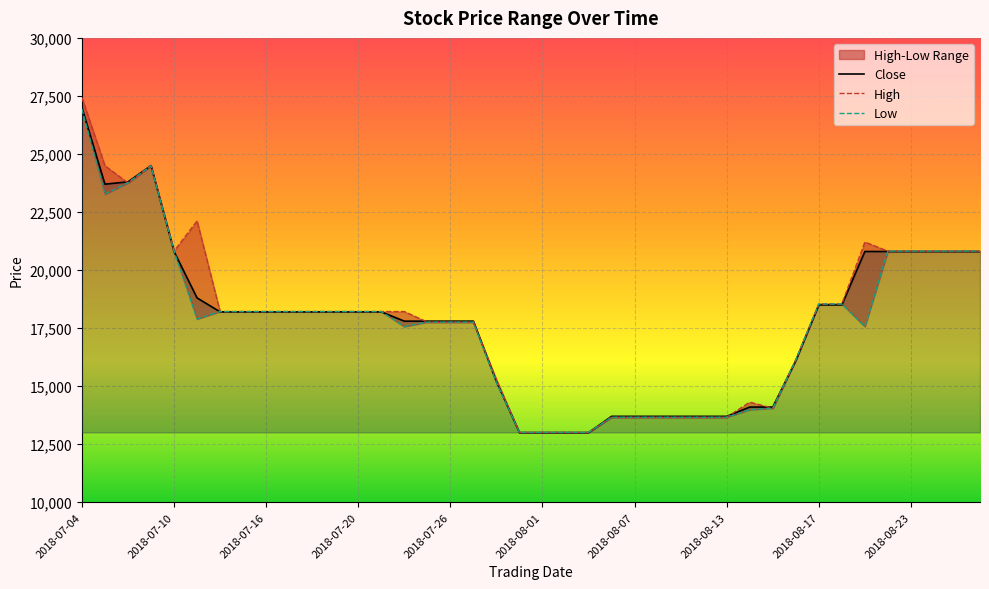

How many values in the Close series are below 18200?

18